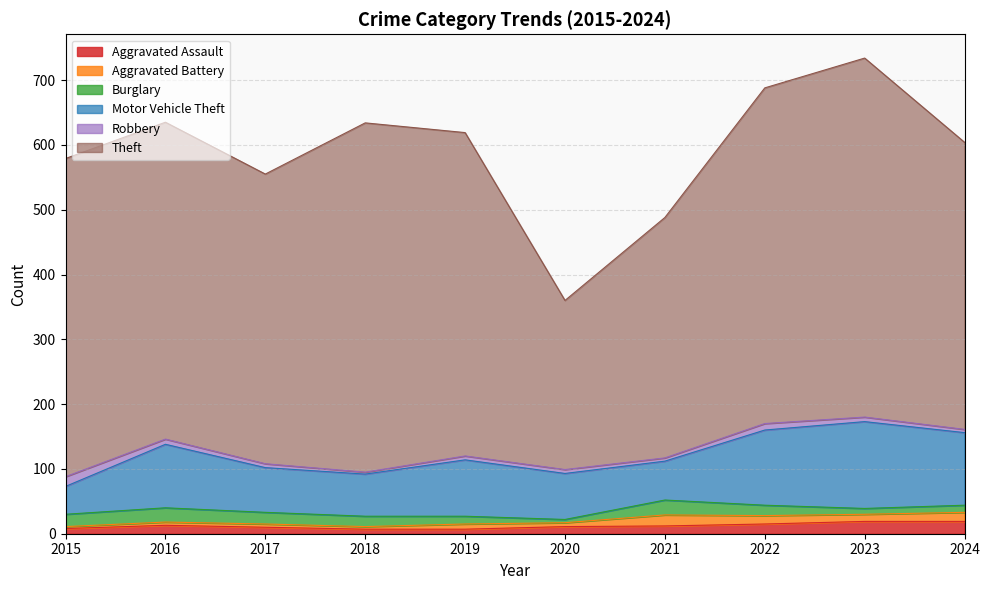

What is the difference between the second highest and second lowest values in the Motor Vehicle Theft series?

56